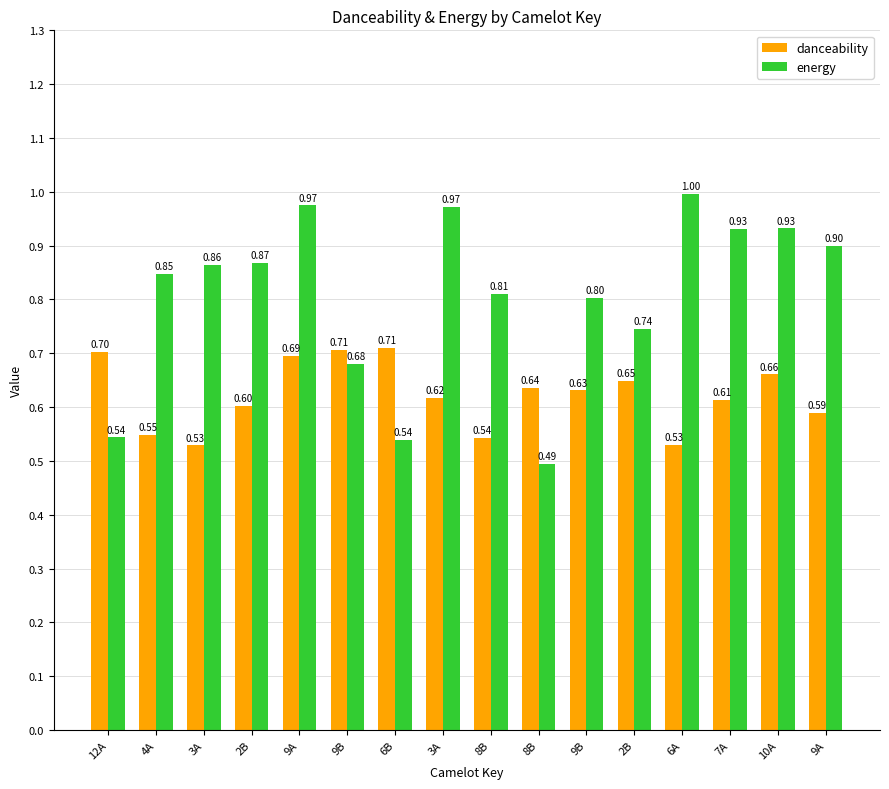

At which label does energy reach its minimum?

8B